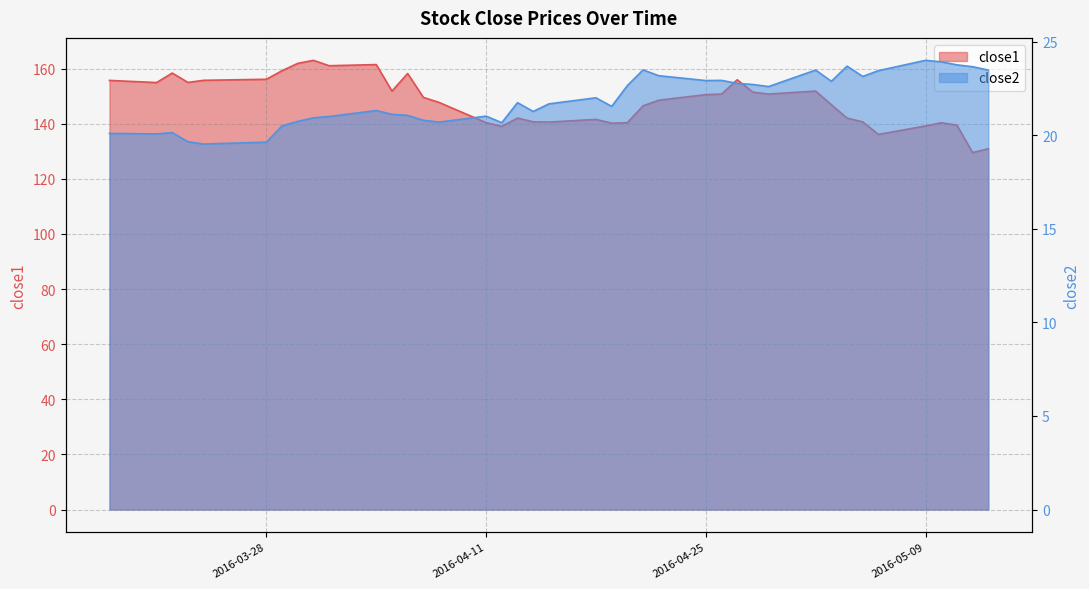

What is the value of the close2 point at the 9th from the left?

20.9